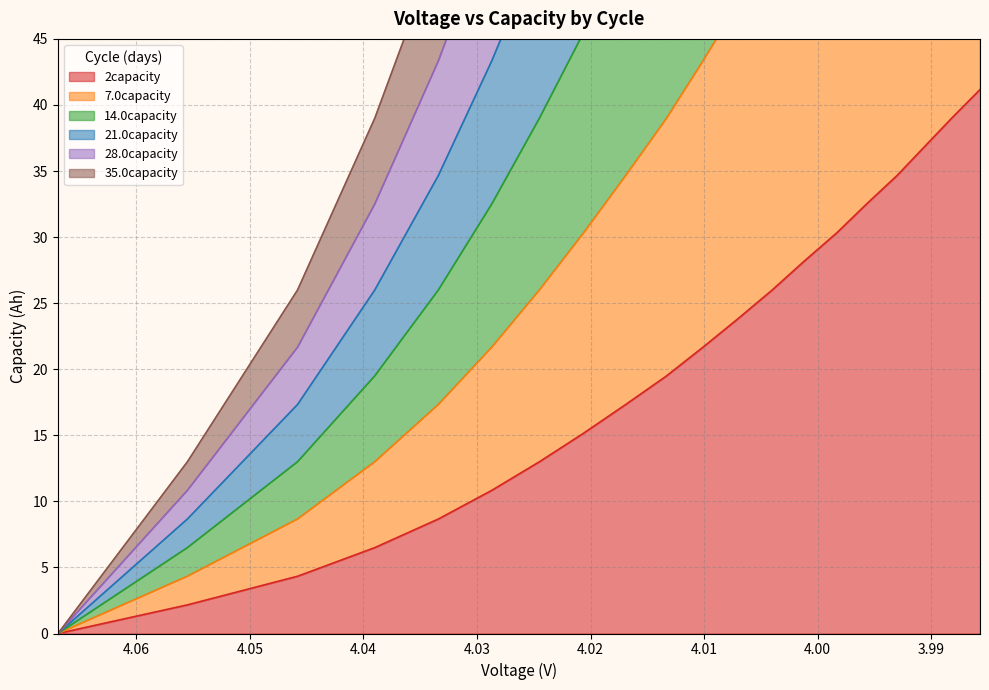

Reading right to left, what are all the values shown in this chart?

2capacity: 3.9857=41.2	3.9882=39.0	3.9906=36.8	3.993=34.7	3.9957=32.5	3.9983=30.3	4.0012=28.2	4.004=26.0	4.007=23.8	4.0101=21.7	4.0133=19.5	4.0169=17.3	4.0206=15.2	4.0245=13.0	4.0287=10.8	4.0334=8.7	4.039=6.5	4.0458=4.3	4.0555=2.2	4.0669=0.0
7.0capacity: 3.9857=82.3	3.9882=78.0	3.9906=73.7	3.993=69.3	3.9957=65.0	3.9983=60.7	4.0012=56.3	4.004=52.0	4.007=47.7	4.0101=43.3	4.0133=39.0	4.0169=34.7	4.0206=30.3	4.0245=26.0	4.0287=21.7	4.0334=17.3	4.039=13.0	4.0458=8.7	4.0555=4.3	4.0669=0.0
14.0capacity: 3.9857=123.5	3.9882=117.0	3.9906=110.5	3.993=104.0	3.9957=97.5	3.9983=91.0	4.0012=84.5	4.004=78.0	4.007=71.5	4.0101=65.0	4.0133=58.5	4.0169=52.0	4.0206=45.5	4.0245=39.0	4.0287=32.5	4.0334=26.0	4.039=19.5	4.0458=13.0	4.0555=6.5	4.0669=0.0
21.0capacity: 3.9857=164.7	3.9882=156.0	3.9906=147.3	3.993=138.7	3.9957=130.0	3.9983=121.3	4.0012=112.7	4.004=104.0	4.007=95.3	4.0101=86.7	4.0133=78.0	4.0169=69.3	4.0206=60.7	4.0245=52.0	4.0287=43.3	4.0334=34.7	4.039=26.0	4.0458=17.3	4.0555=8.7	4.0669=0.0
28.0capacity: 3.9857=205.8	3.9882=195.0	3.9906=184.2	3.993=173.3	3.9957=162.5	3.9983=151.7	4.0012=140.8	4.004=130.0	4.007=119.2	4.0101=108.3	4.0133=97.5	4.0169=86.7	4.0206=75.8	4.0245=65.0	4.0287=54.2	4.0334=43.3	4.039=32.5	4.0458=21.7	4.0555=10.8	4.0669=0.0
35.0capacity: 3.9857=247.0	3.9882=234.0	3.9906=221.0	3.993=208.0	3.9957=195.0	3.9983=182.0	4.0012=169.0	4.004=156.0	4.007=143.0	4.0101=130.0	4.0133=117.0	4.0169=104.0	4.0206=91.0	4.0245=78.0	4.0287=65.0	4.0334=52.0	4.039=39.0	4.0458=26.0	4.0555=13.0	4.0669=0.0